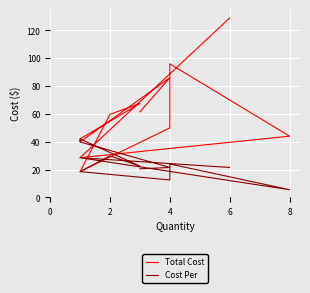

Count the number of categories in the chart.

12